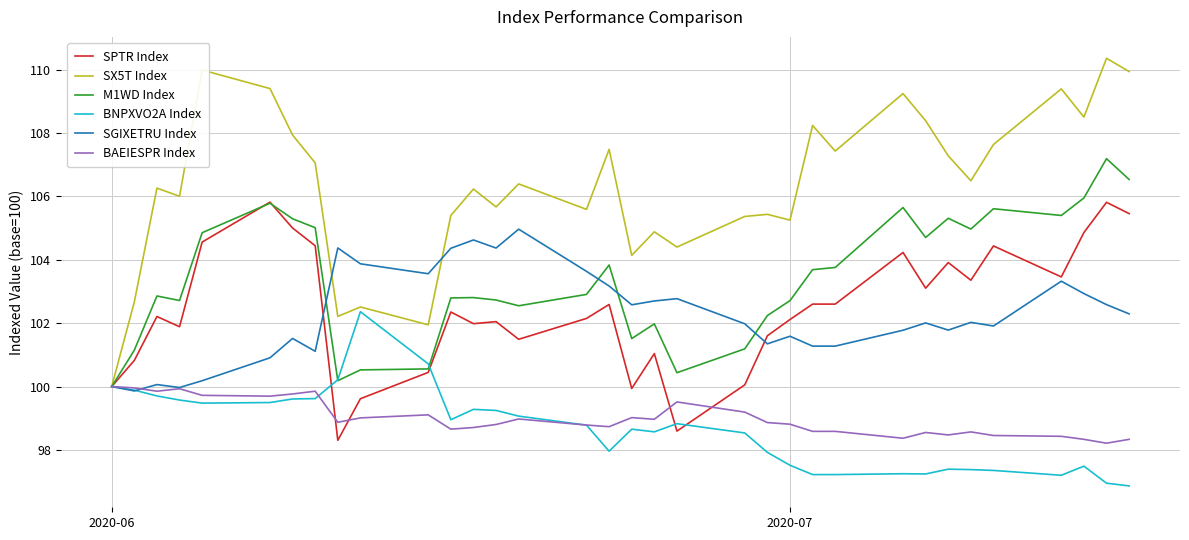

Rank the series by their maximum value, from highest to lowest.

SX5T Index, M1WD Index, SPTR Index, SGIXETRU Index, BNPXVO2A Index, BAEIESPR Index